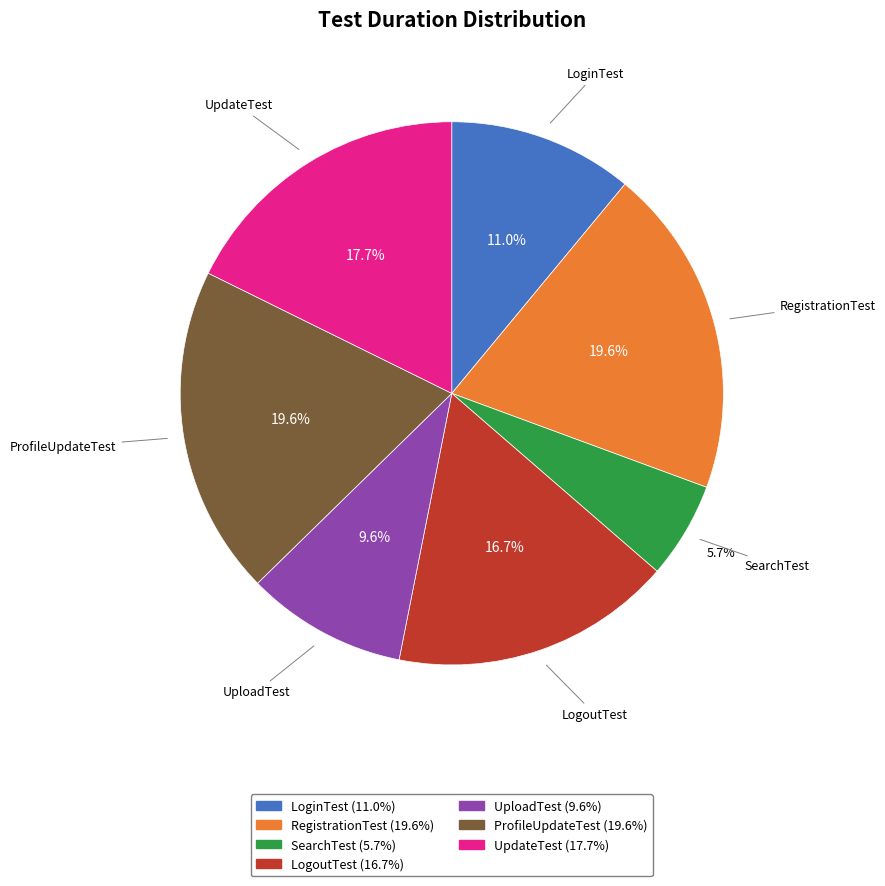

Does any single category account for the majority?

No